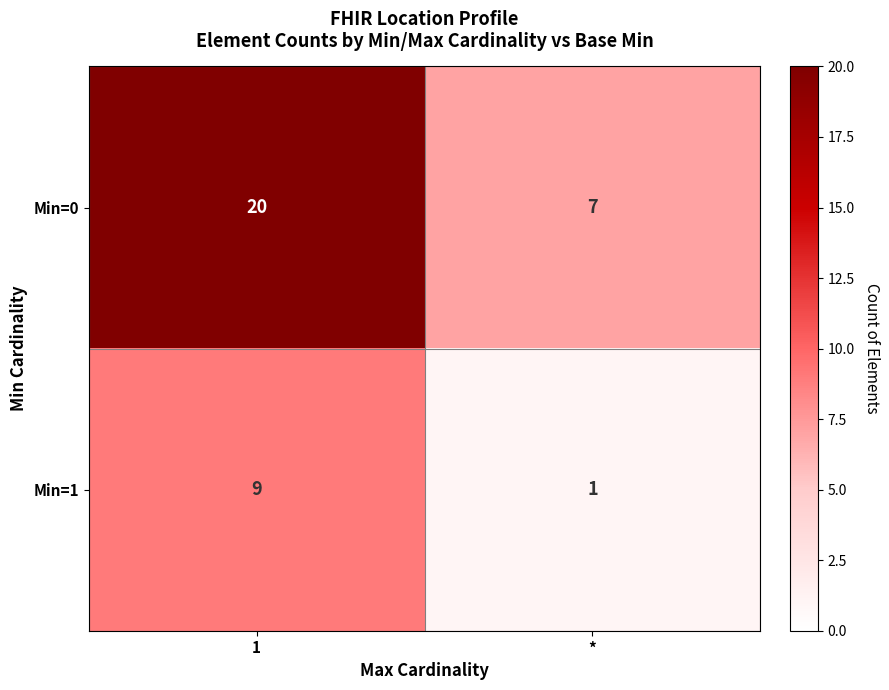

Reading left to right, extract all data points from this chart.

Min=0: 20	7
Min=1: 9	1